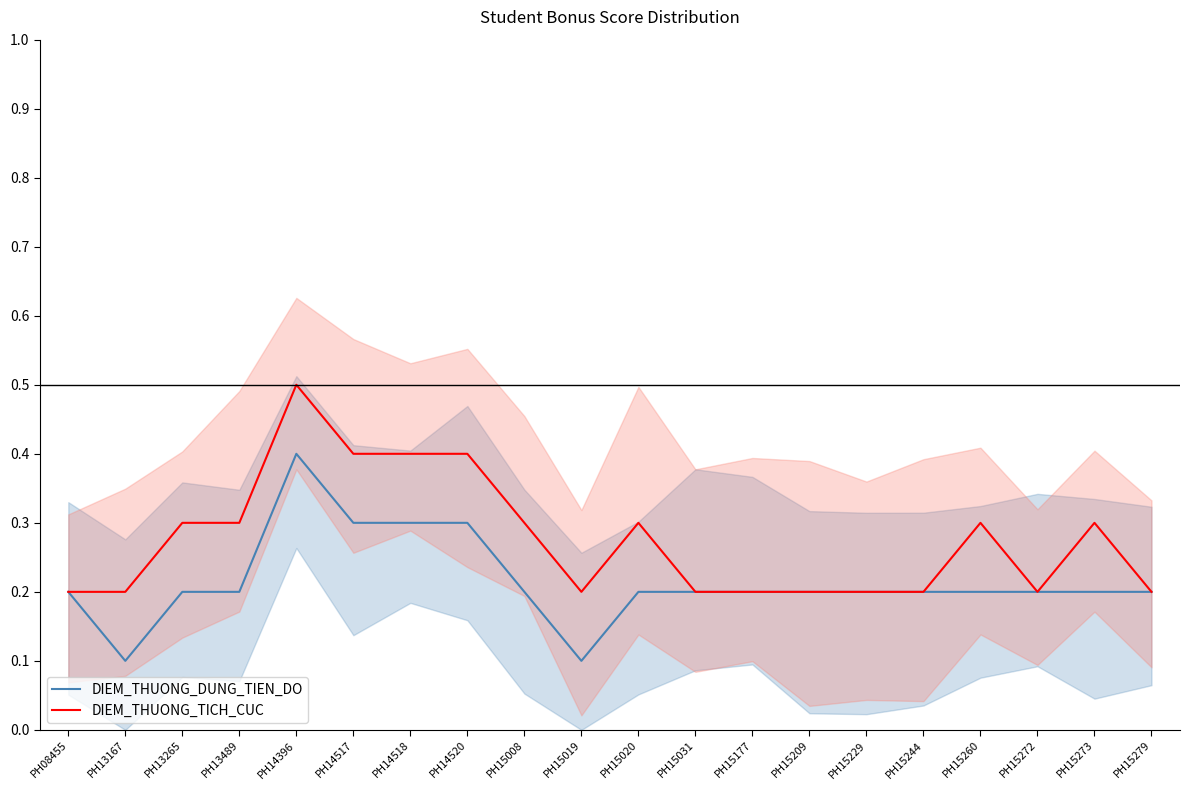

How many series are shown in this chart?

2